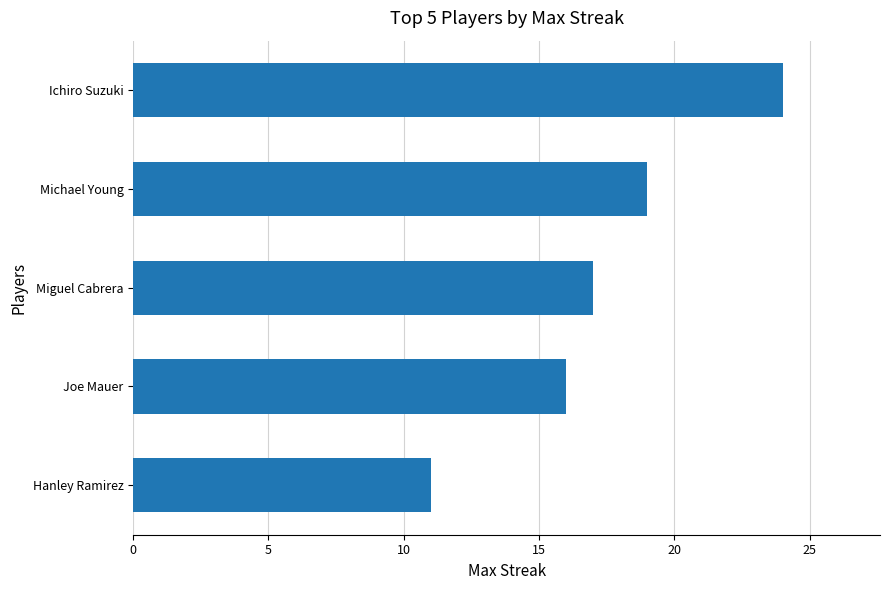

List the labels in order of value, largest first.

Ichiro Suzuki, Michael Young, Miguel Cabrera, Joe Mauer, Hanley Ramirez